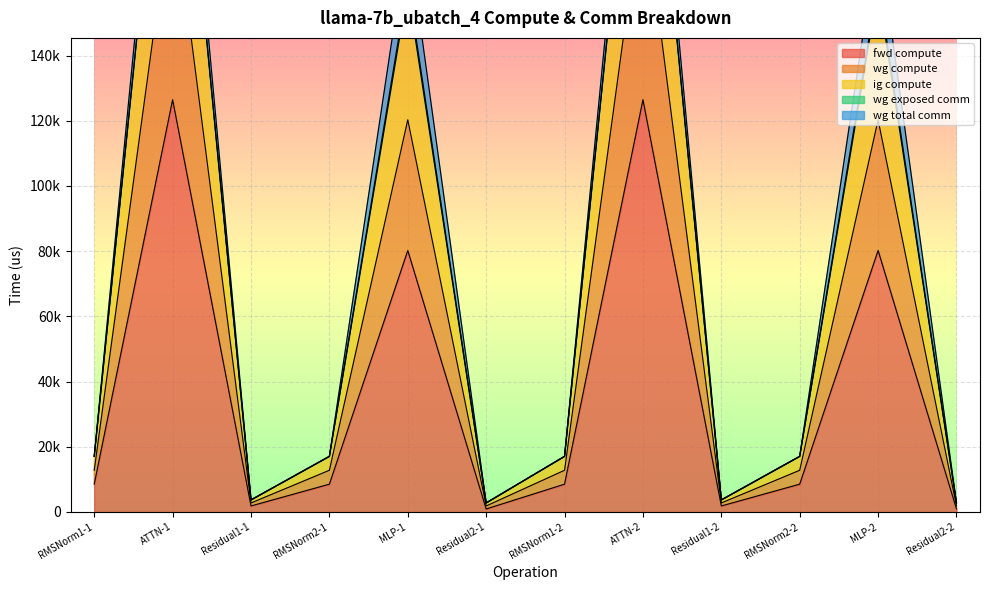

The value of ig compute at RMSNorm1-2 is 3963.9. True or false?

False